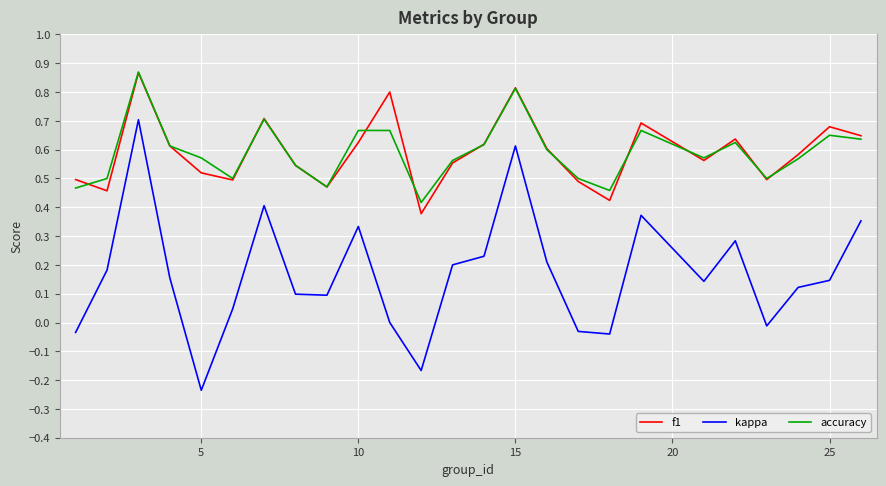

Which series has the largest range (max minus min)?

kappa